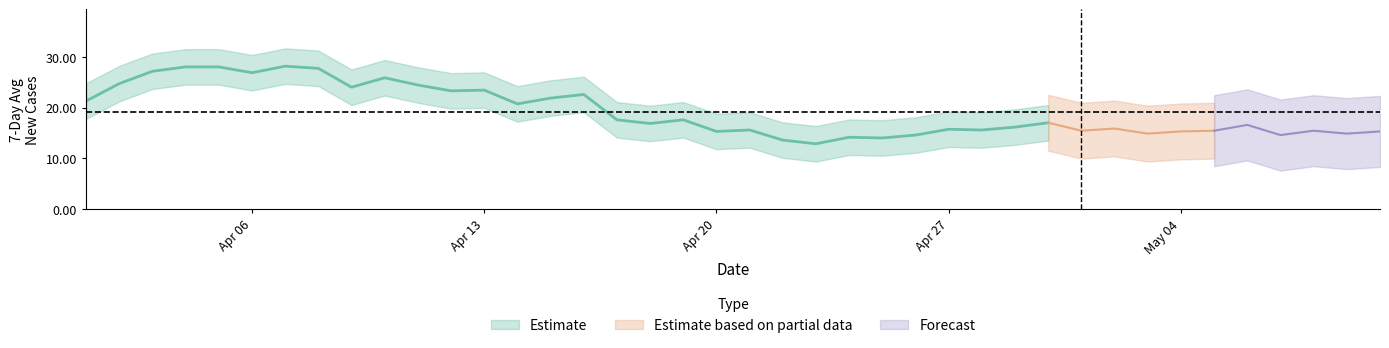

What is the difference between the maximum and minimum values in the 7-Day Rolling Average Number of New Cases series?

15.3